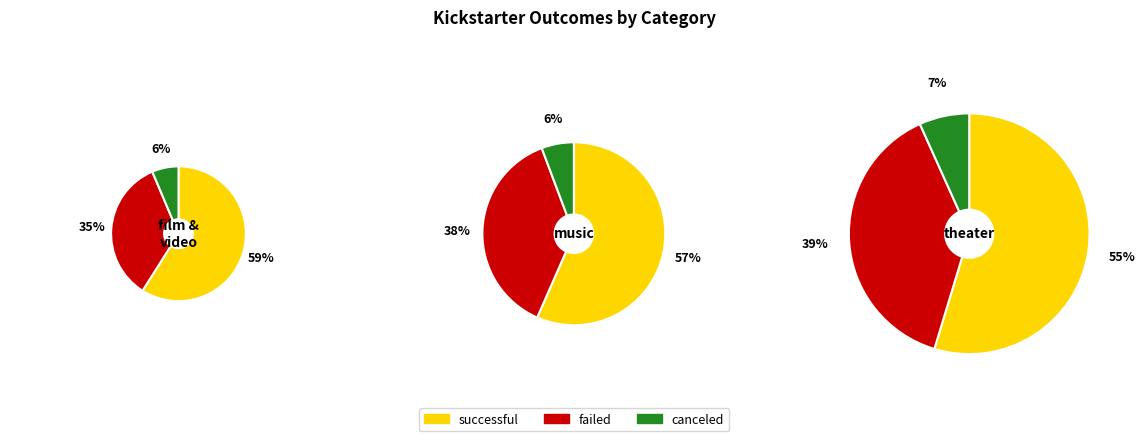

What is the largest slice in the pie chart?

theater